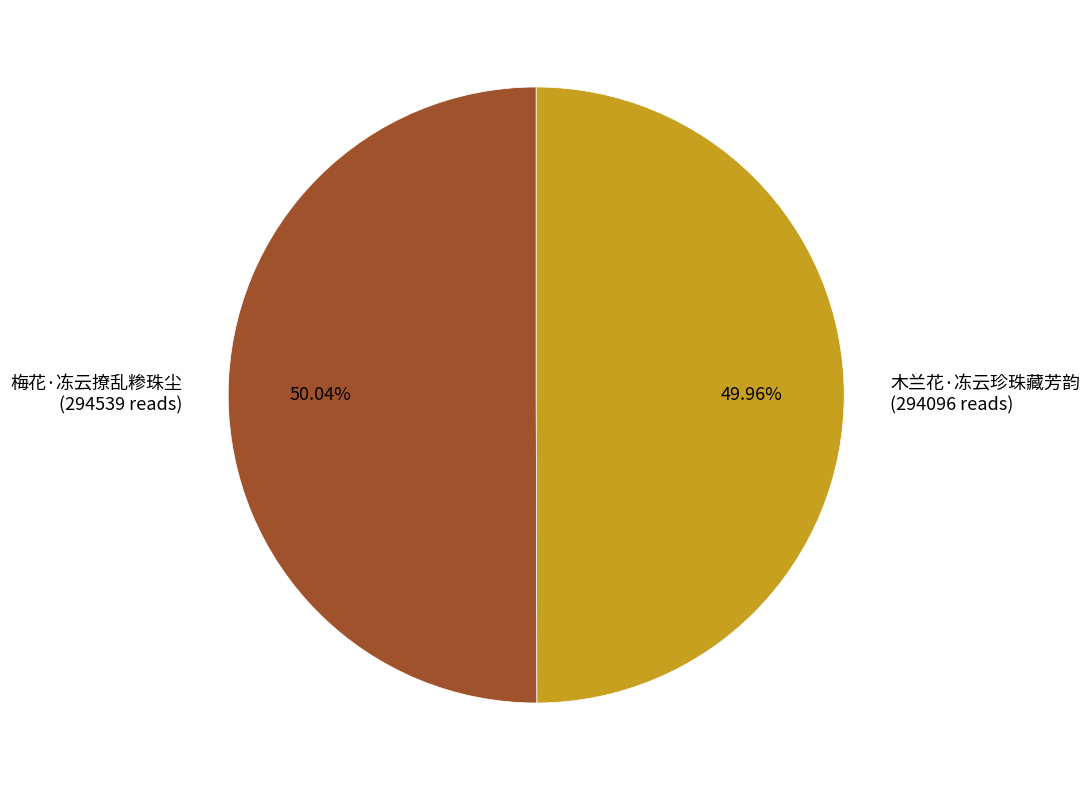

Count the number of slices in the pie.

2